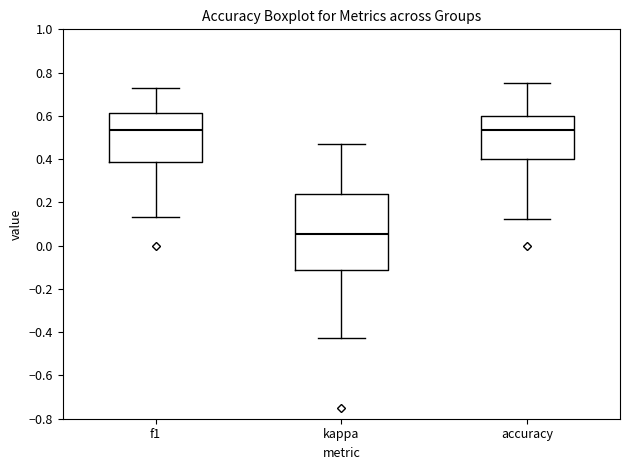

Which box has the lowest median line?

kappa